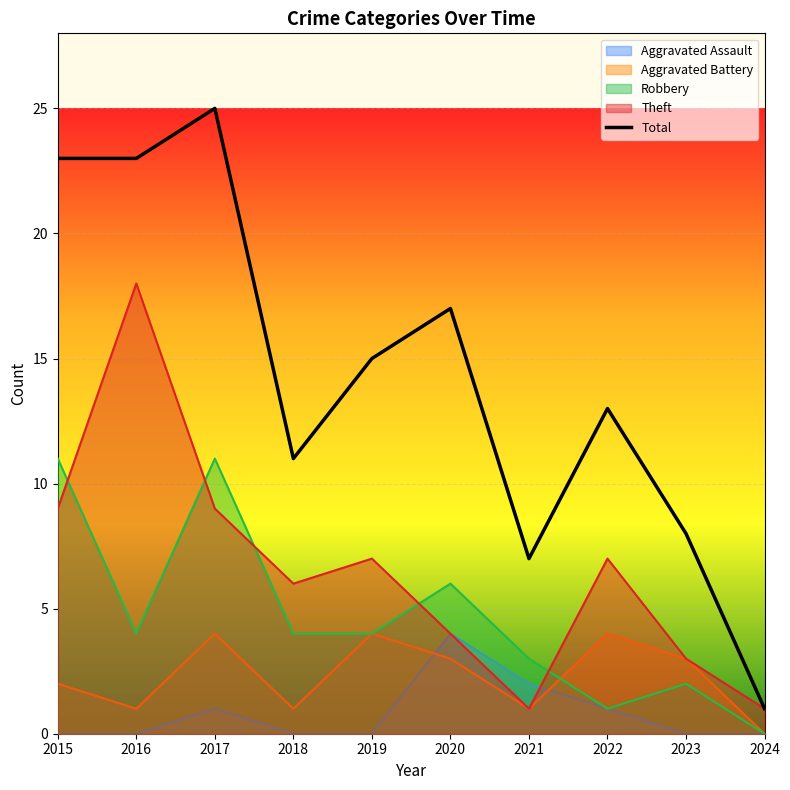

What is the difference between the values at 2019 and 2022?

2